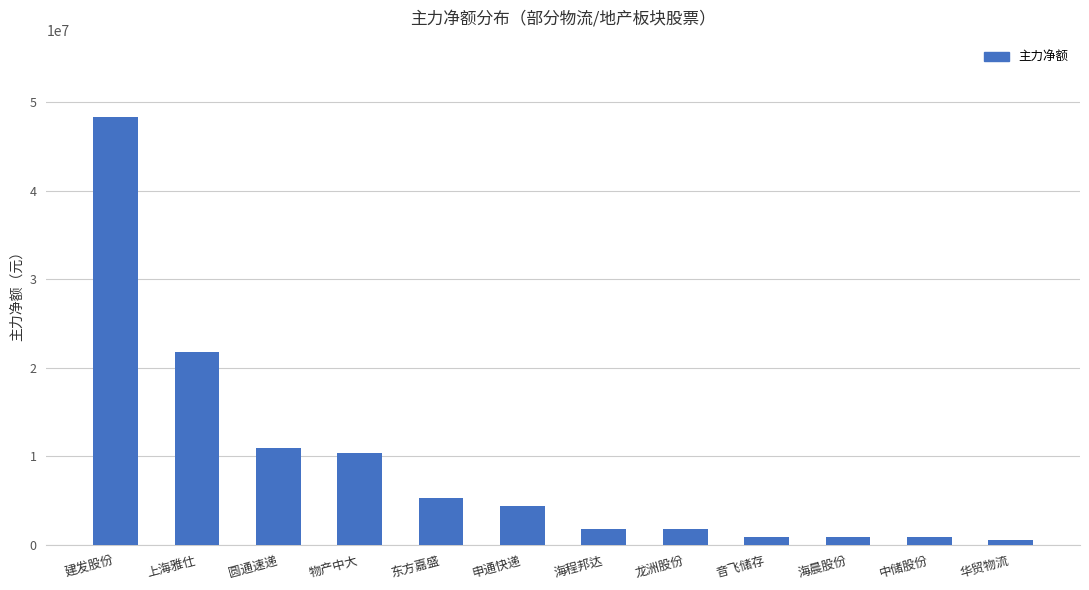

The value at 中储股份 is 886463. True or false?

True